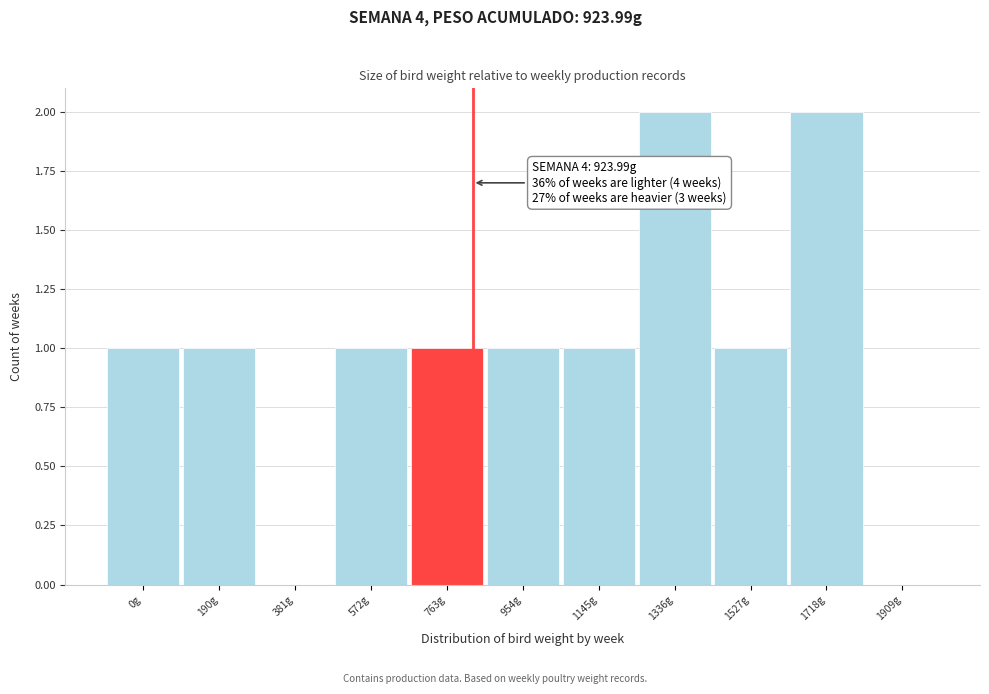

Reading left to right, transcribe all the data shown in this chart.

0g=1	190g=1	381g=0	572g=1	763g=1	954g=1	1145g=1	1336g=2	1527g=1	1718g=2	1909g=0